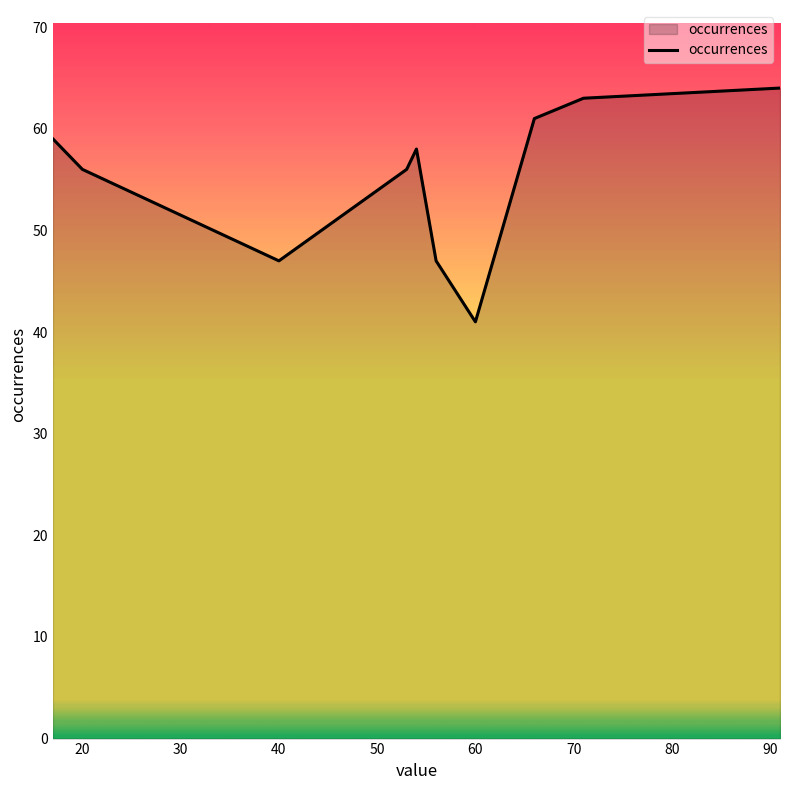

What is the greatest value displayed?

64